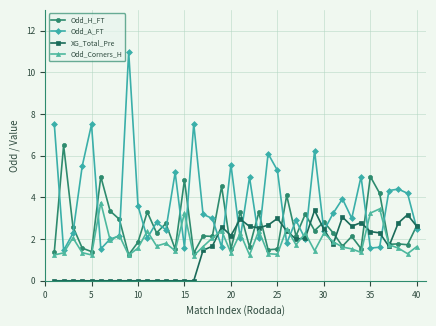

True or false: Odd_A_FT and Odd_H_FT cross at least once.

True